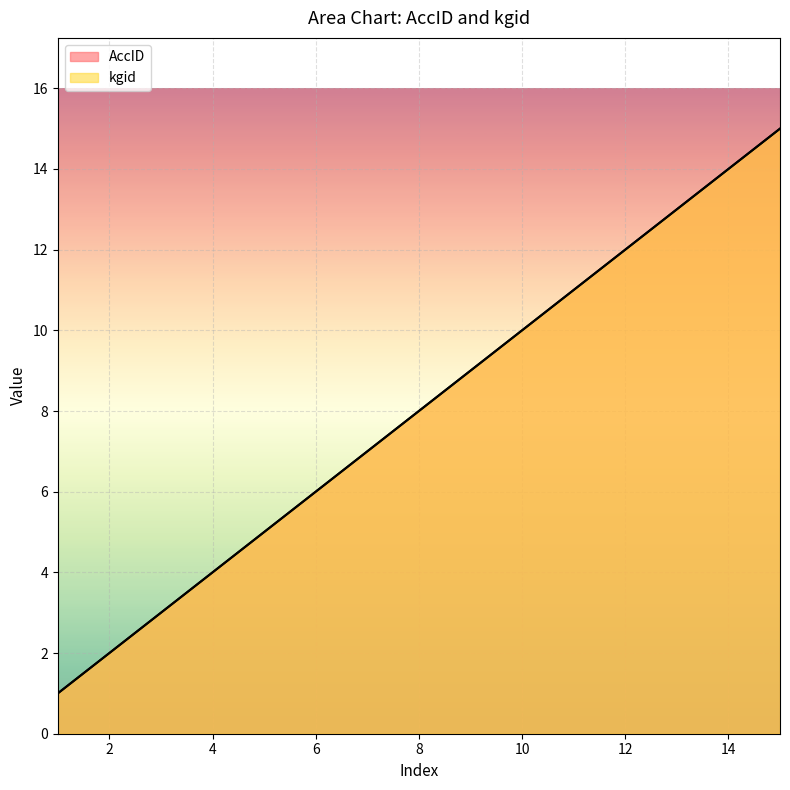

What is the difference between the second highest and second lowest values in the AccID series?

12